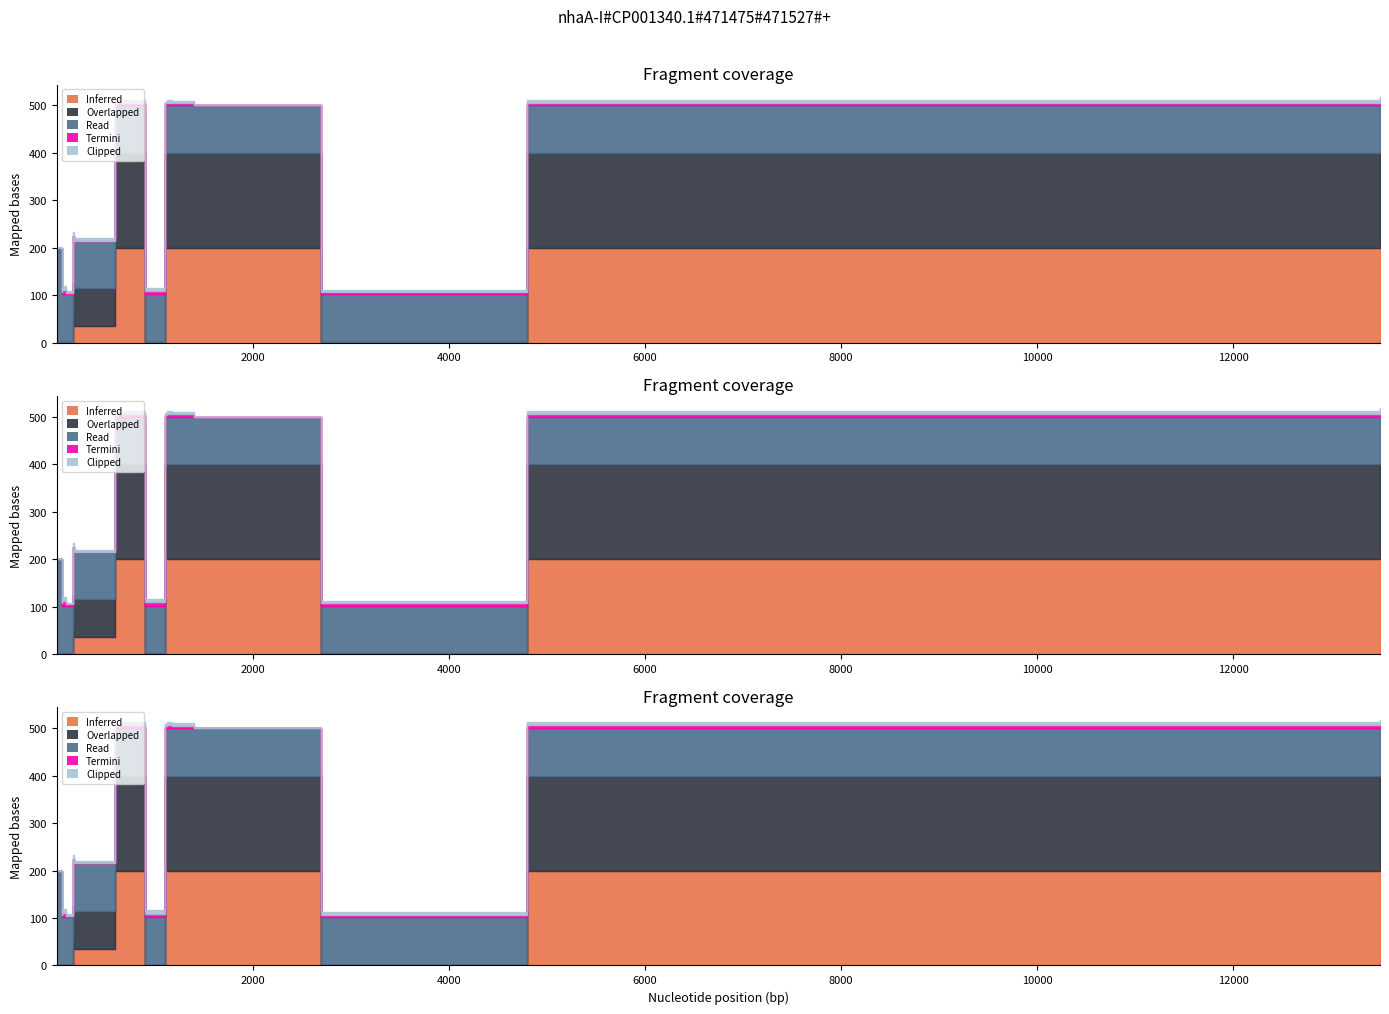

Which has a higher value, 630 or 1?

630